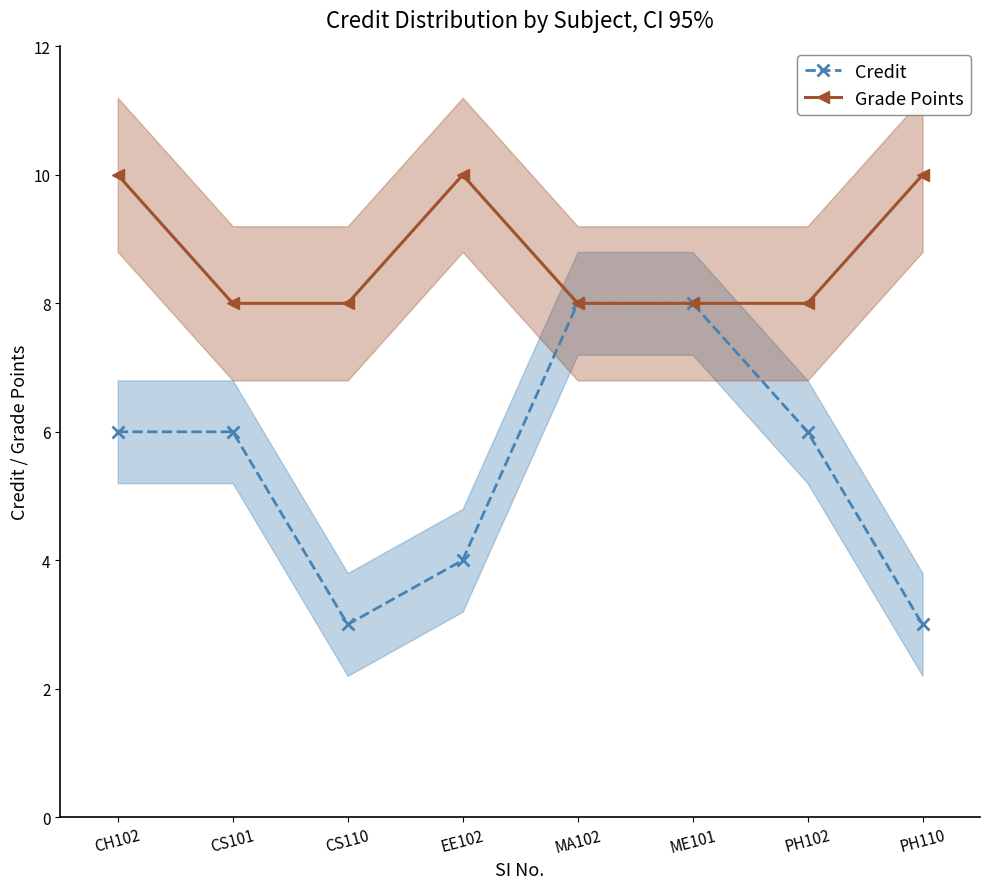

Reading right to left, what are all the values shown in this chart?

Credit: PH110=3	PH102=6	ME101=8	MA102=8	EE102=4	CS110=3	CS101=6	CH102=6
Grade Points: PH110=10	PH102=8	ME101=8	MA102=8	EE102=10	CS110=8	CS101=8	CH102=10